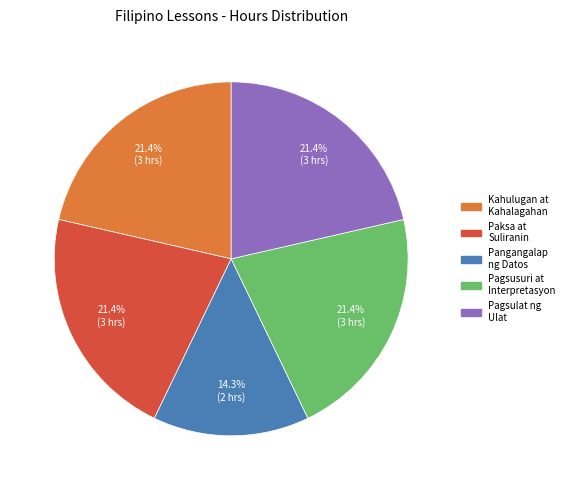

Count the number of slices in the pie.

5